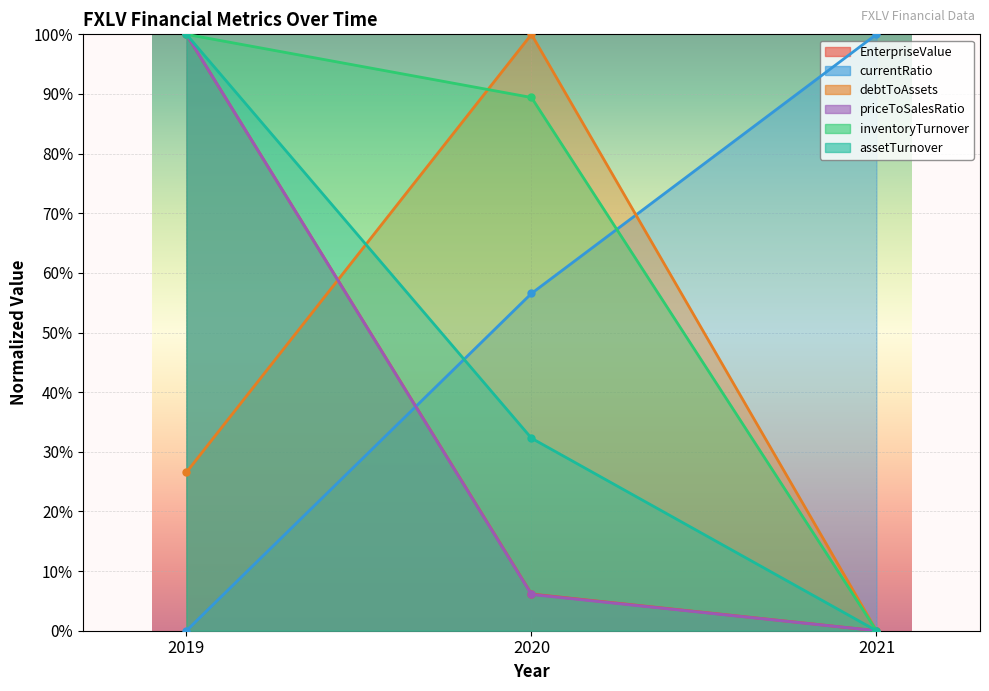

Does the chart display data point markers on the line(s)?

Yes